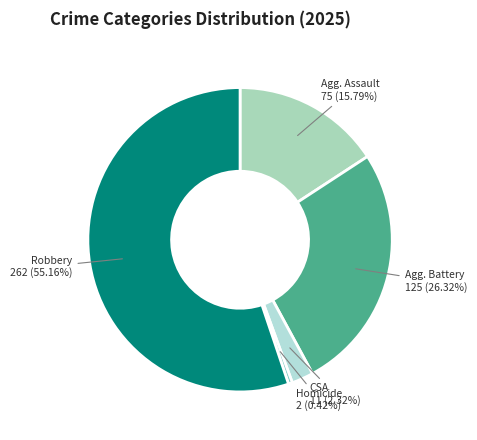

Count the number of slices in the pie.

5